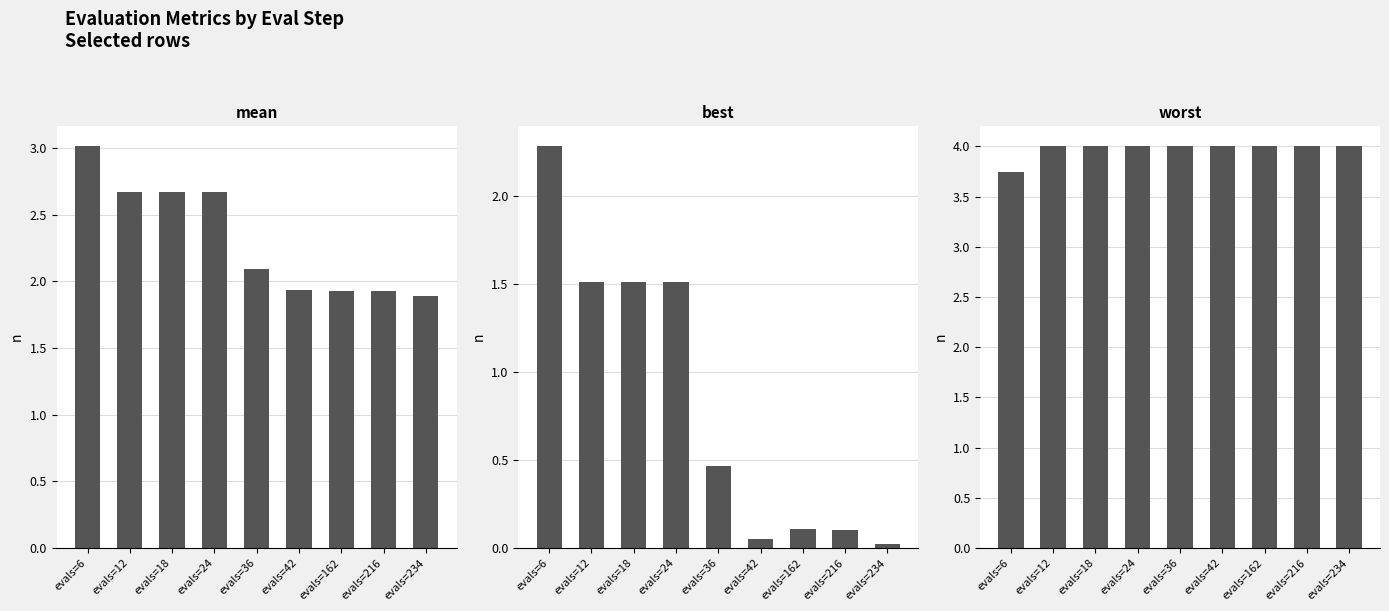

What is the minimum value for worst?

3.7